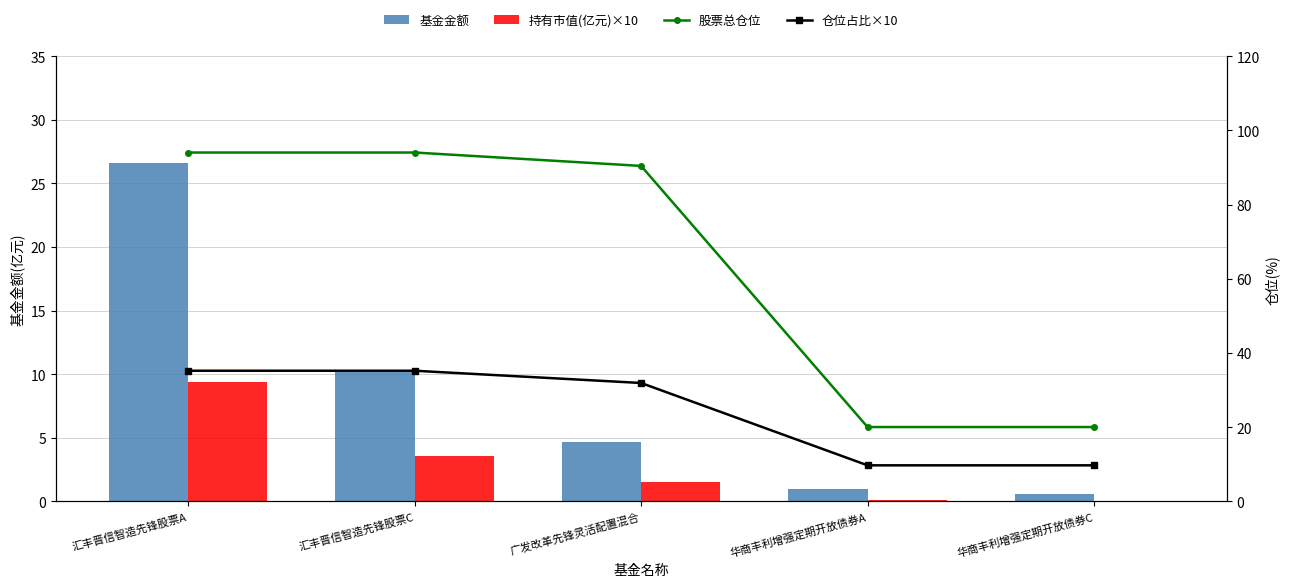

Where does the 持有市值(亿元)×10 series first go above 1?

汇丰晋信智造先锋股票A